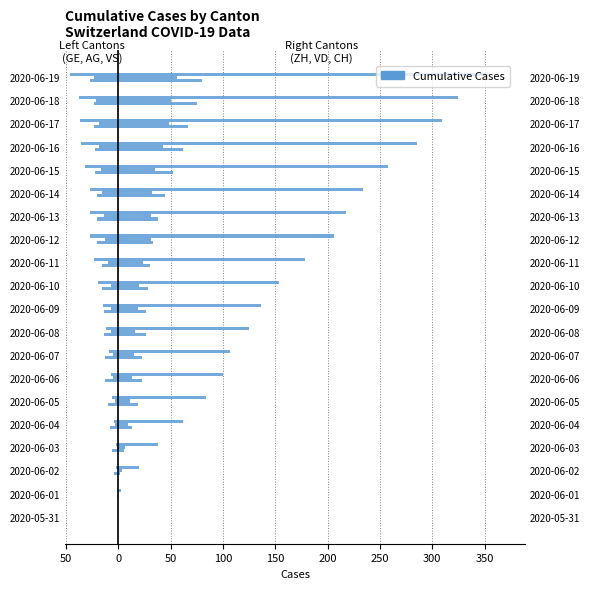

What is the difference between the ZH values at 2020-06-02 and 2020-06-18?

73